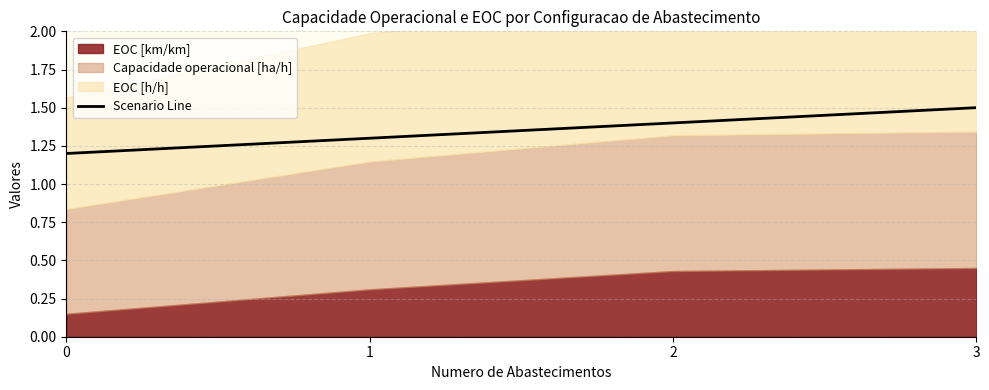

List the labels in order of value, largest first.

3, 2, 1, 0